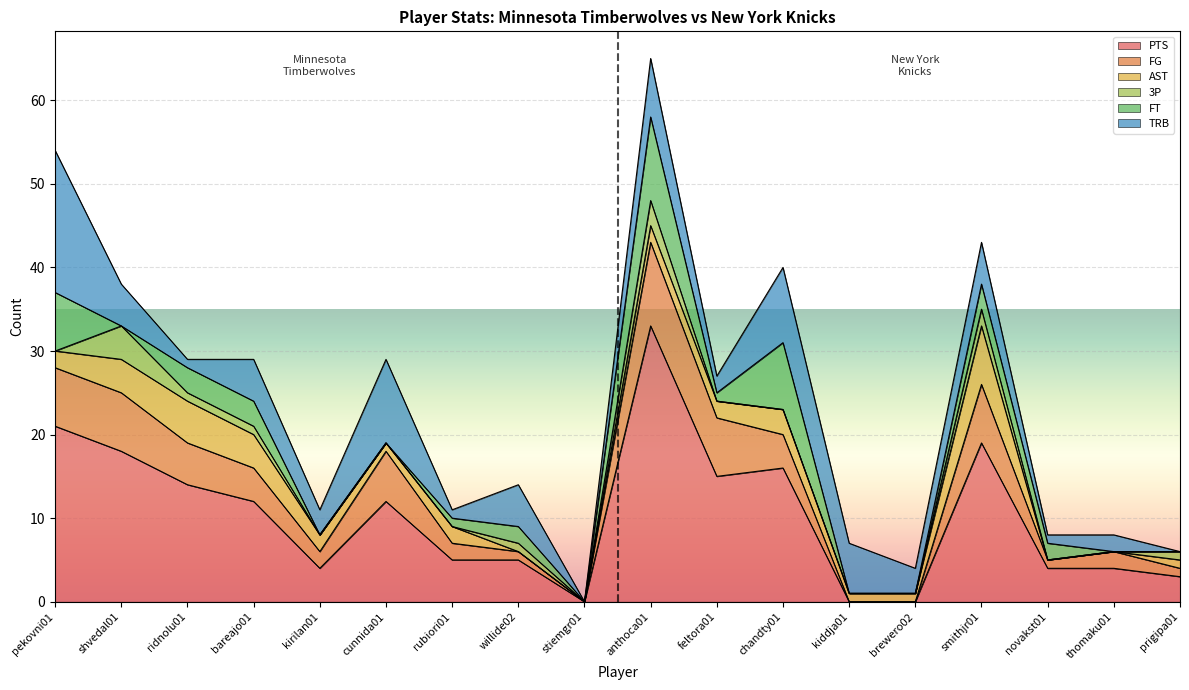

Which category has the lowest value across all series?

stiemgr01